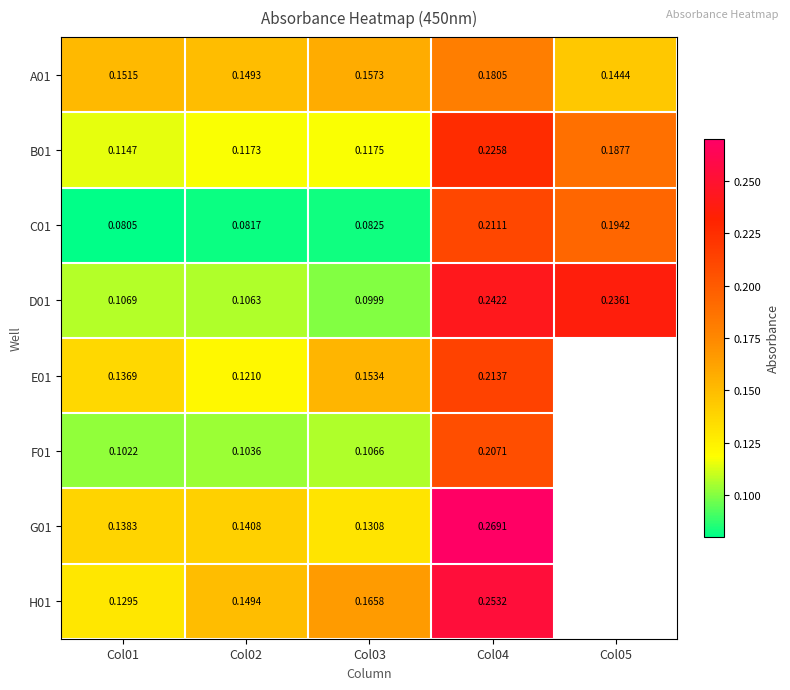

Is the value of A01 at Col03 greater than the value of C01 at Col03?

Yes